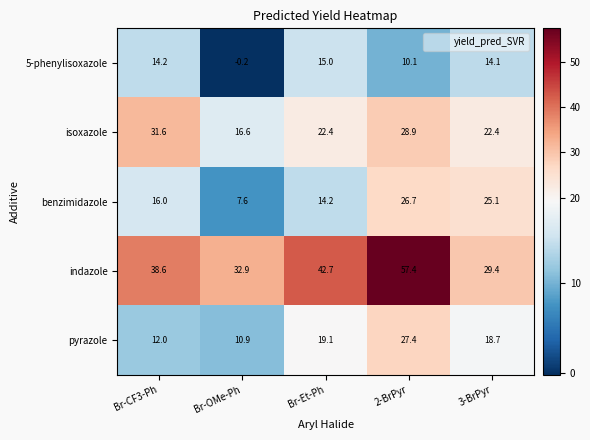

True or false: pyrazole has a value of 7.2 at Br-OMe-Ph.

False